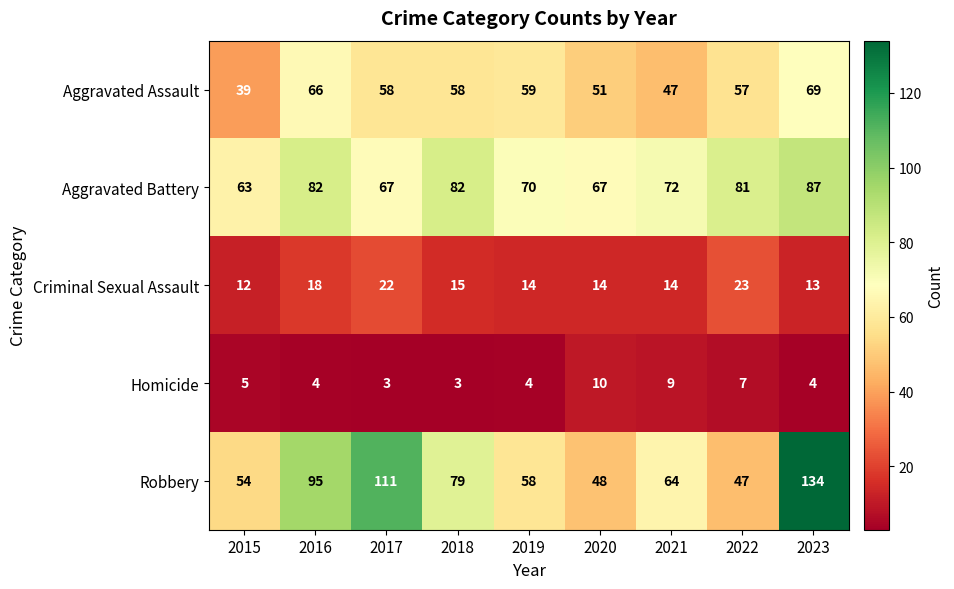

Which series has the widest spread of values?

Robbery